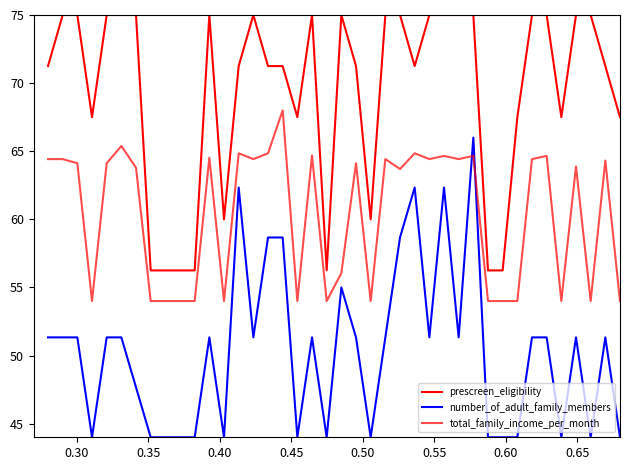

How many lines are shown in the chart?

3